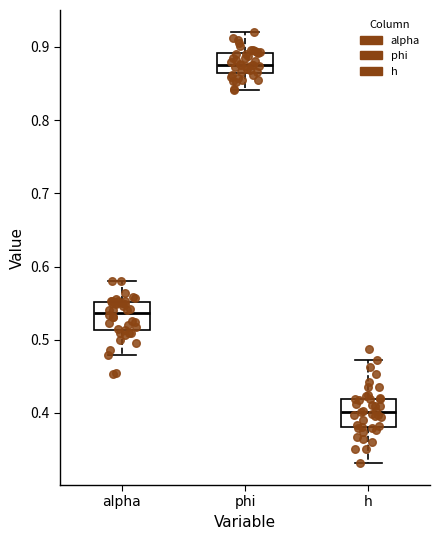

Reading left to right, transcribe this box plot: for each box, give where its median line is, the range the box spans, and where its two whiskers end, as read against the y-axis. The values are not printed on the chart, so give them approximately, as read against the axis.

alpha: median 0.54, box 0.51 to 0.55, whiskers 0.48 to 0.58
phi: median 0.88, box 0.86 to 0.89, whiskers 0.84 to 0.92
h: median 0.40, box 0.38 to 0.42, whiskers 0.33 to 0.47